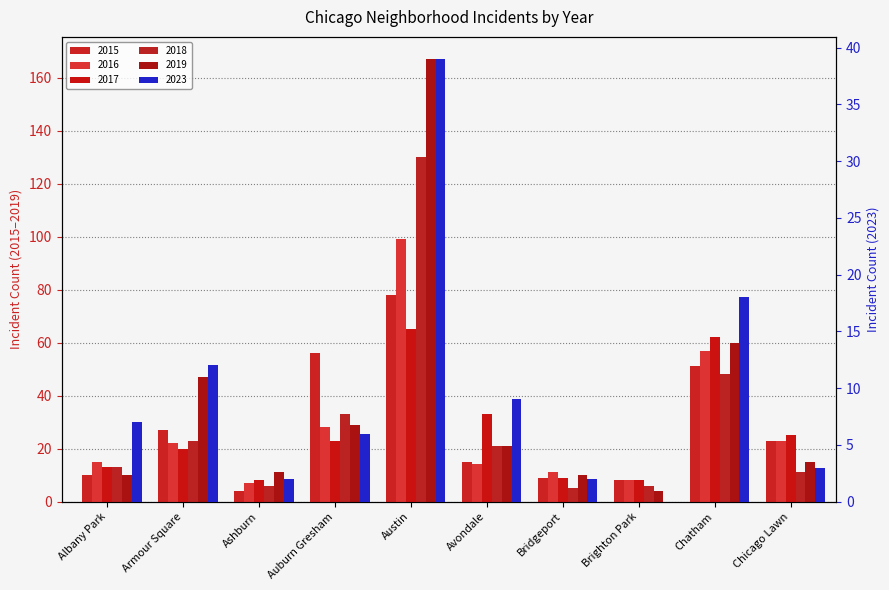

At which label does 2016 first exceed 22?

Auburn Gresham